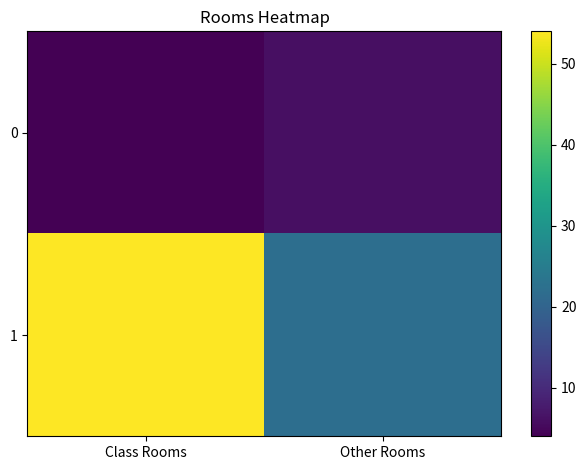

At Class Rooms, list the series in order from smallest to largest.

0, 1